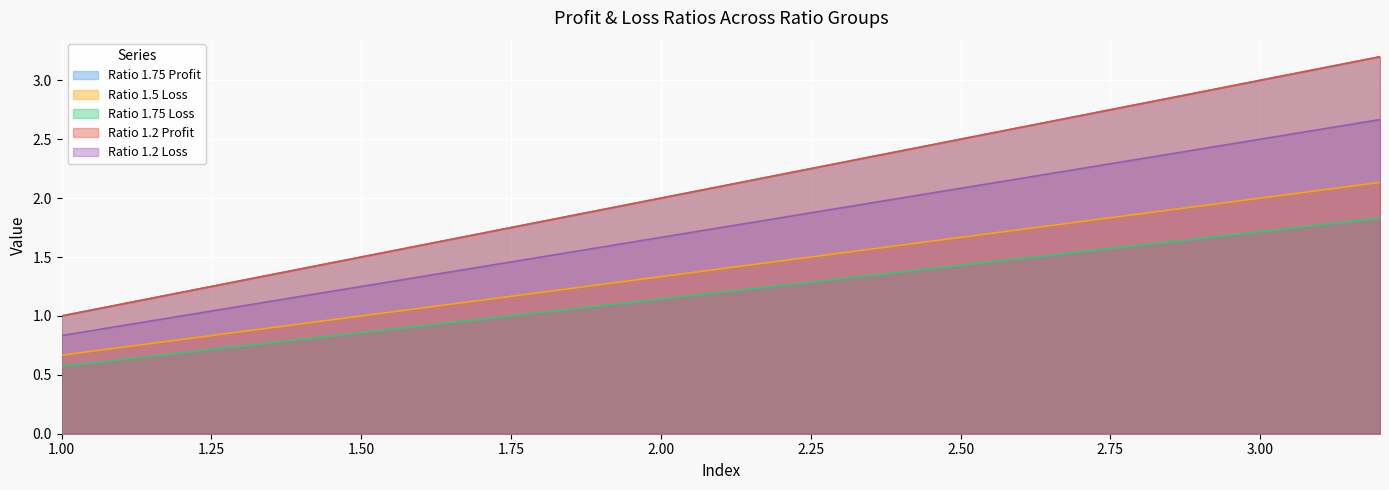

What are all the series names shown in the legend?

Ratio 1.75 Profit, Ratio 1.5 Loss, Ratio 1.75 Loss, Ratio 1.2 Profit, Ratio 1.2 Loss